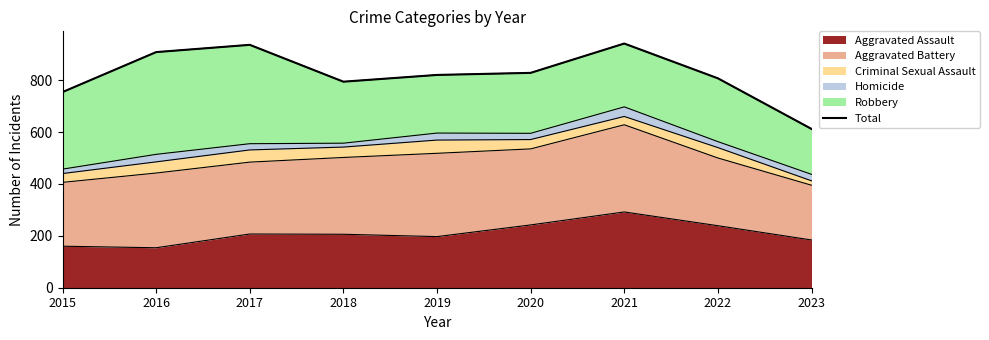

Which has a higher value, 2016 or 2020?

2016